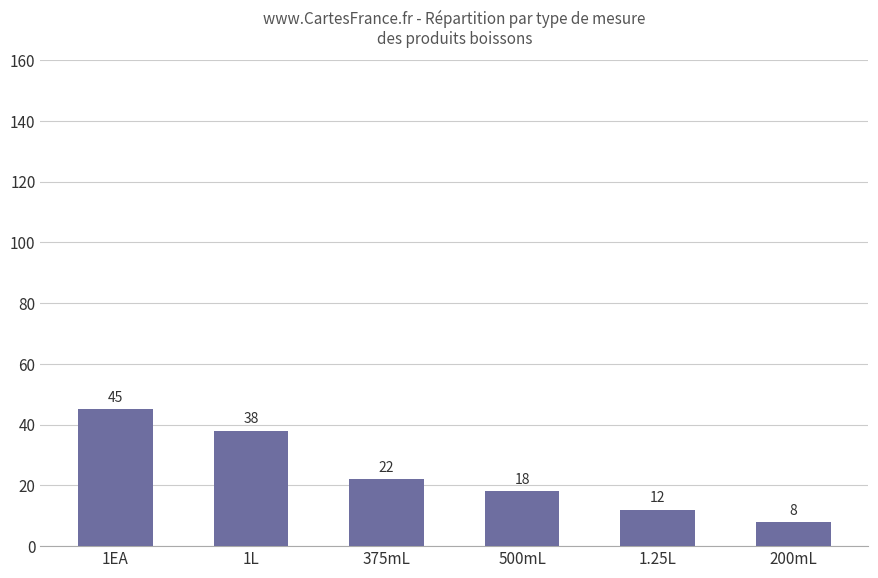

True or false: the data shows 11 at 500mL.

False